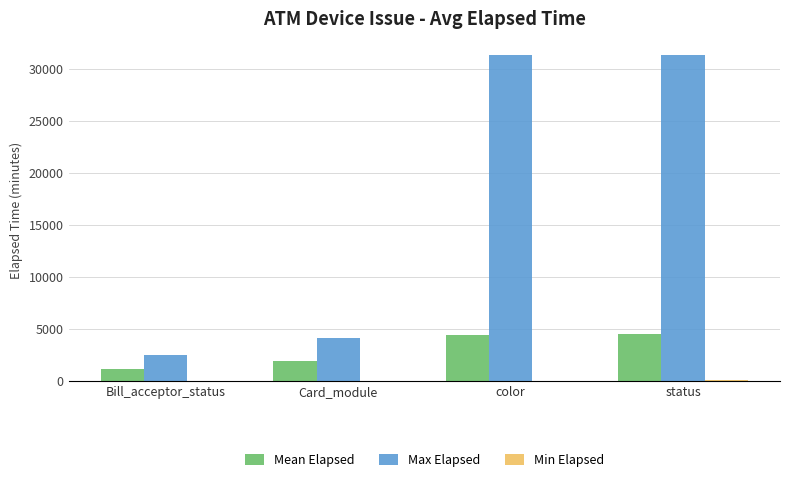

What is the greatest value displayed?

31335.0